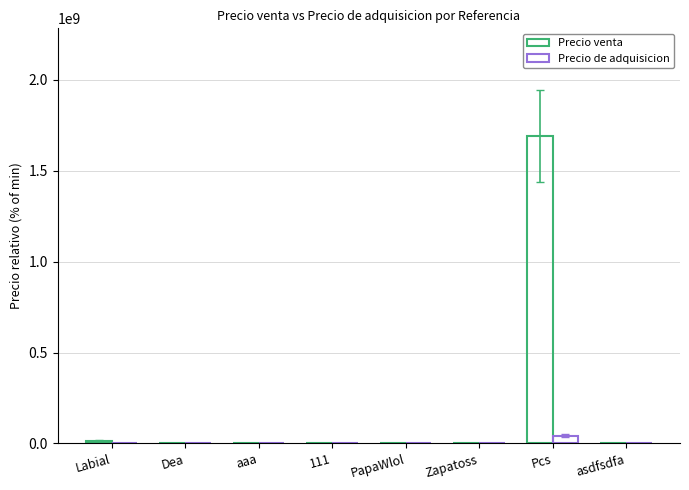

How many groups of bars are there?

8